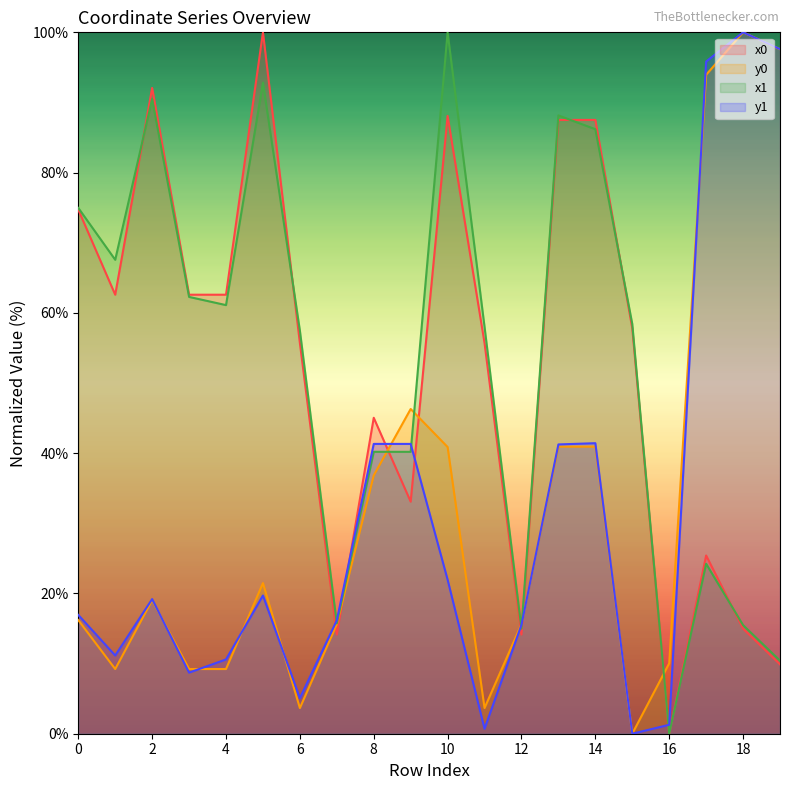

How many distinct data groups are displayed?

4